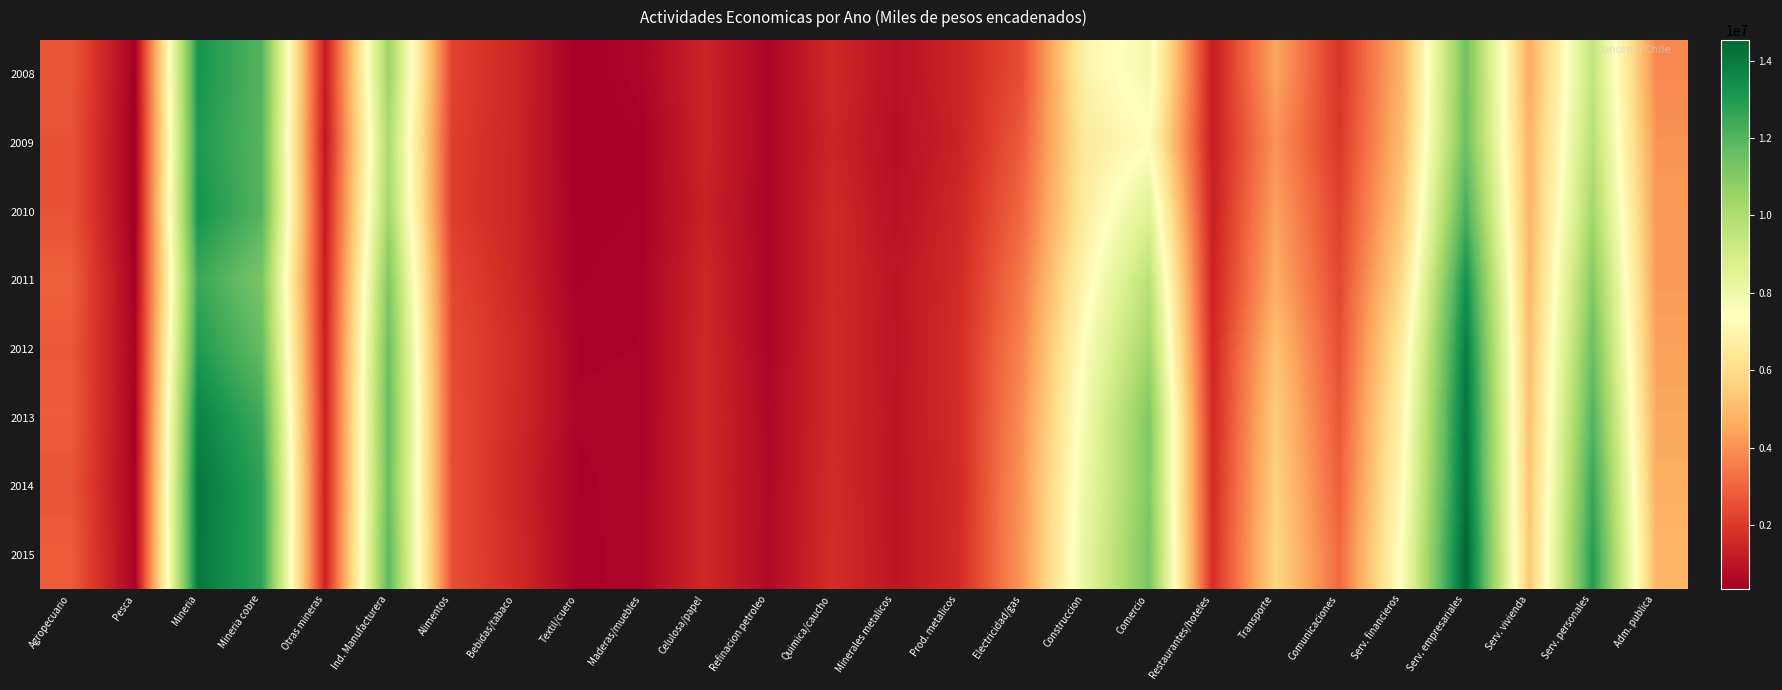

Rank the series by their maximum value, from highest to lowest.

2015, 2014, 2013, 2012, 2011, 2010, 2008, 2009